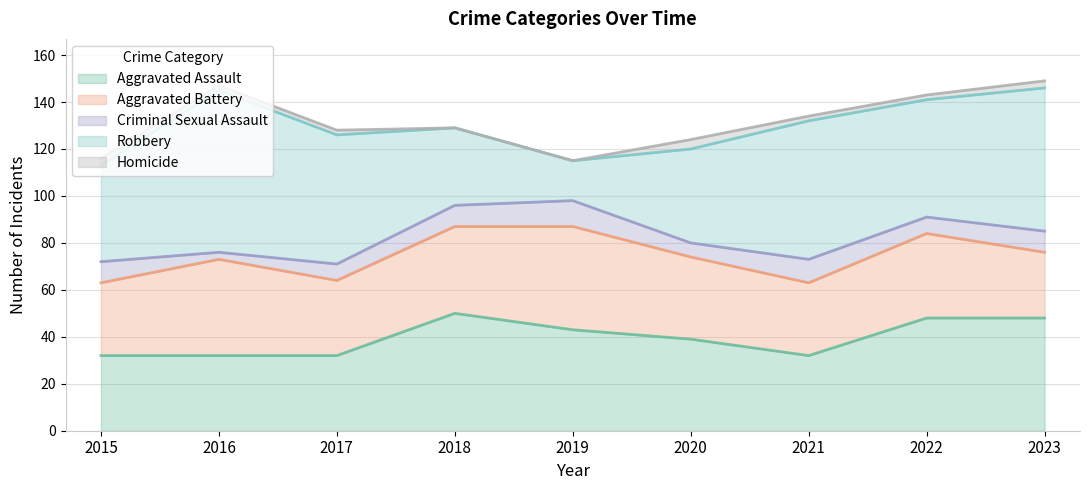

List the labels in order of Homicide value, smallest first.

2018, 2019, 2016, 2017, 2021, 2022, 2015, 2023, 2020